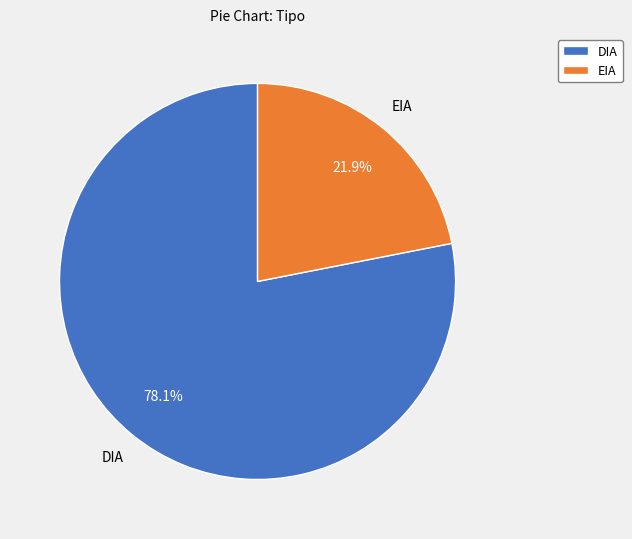

Which slice is the smallest?

EIA